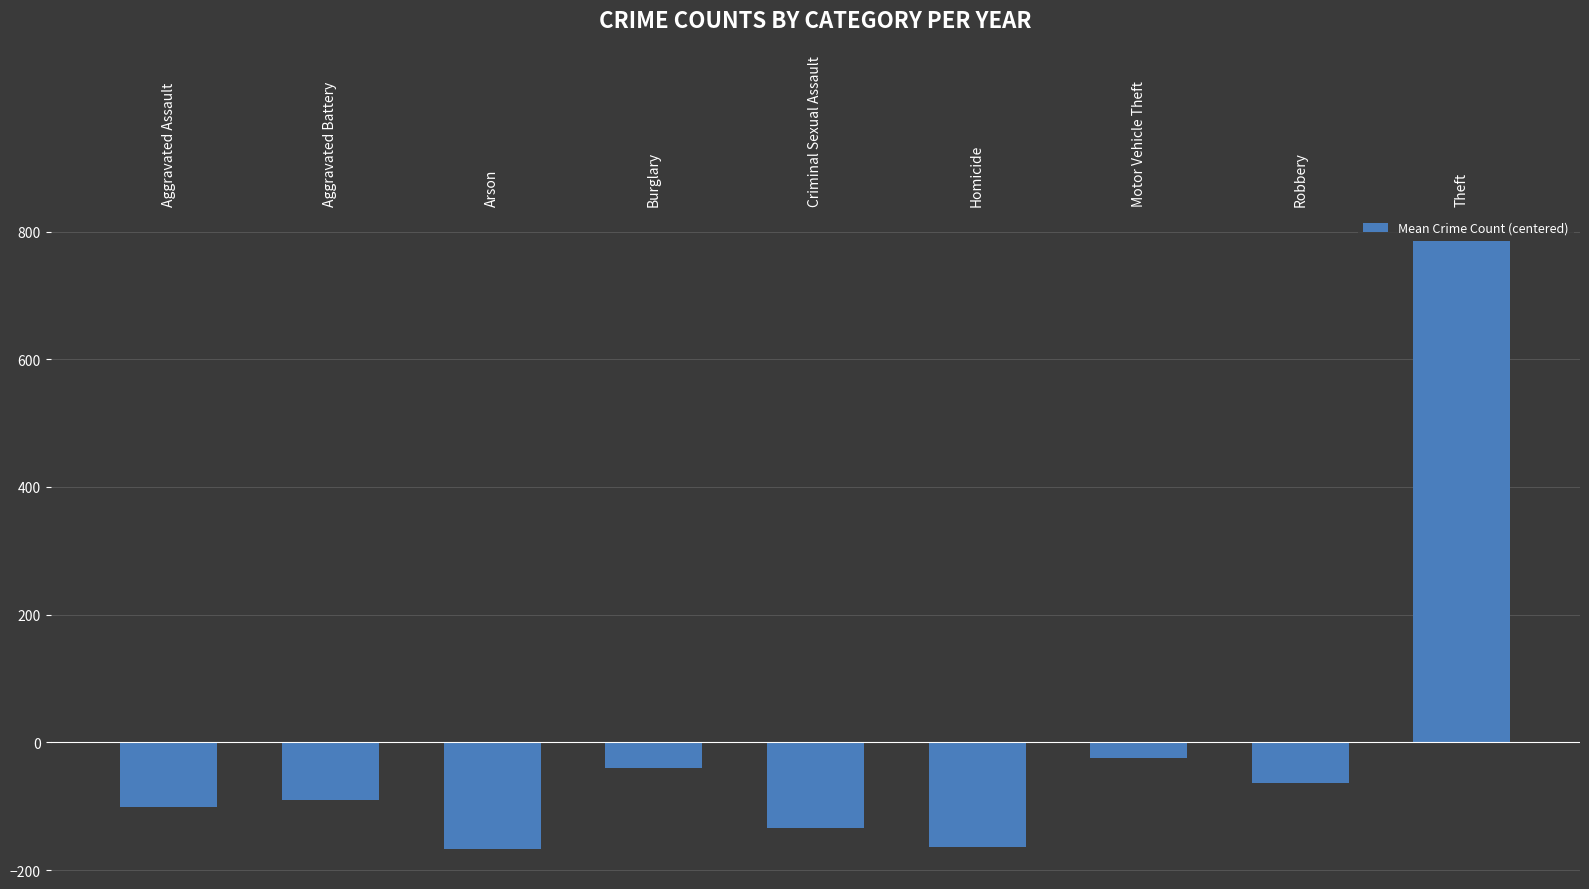

What is the sum of the values at Criminal Sexual Assault and Homicide?

-298.9